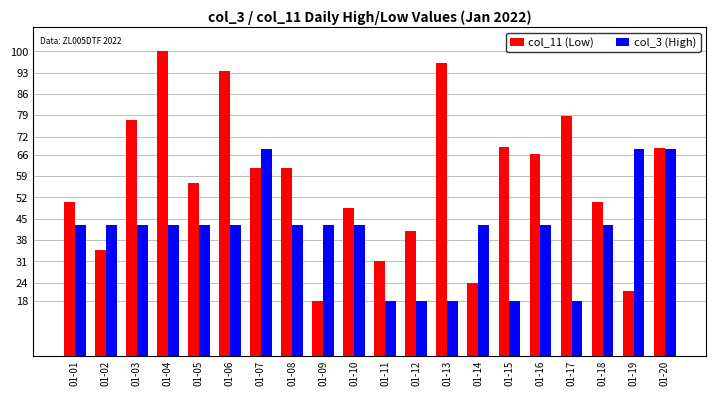

Which category has the highest value across all series?

01-04